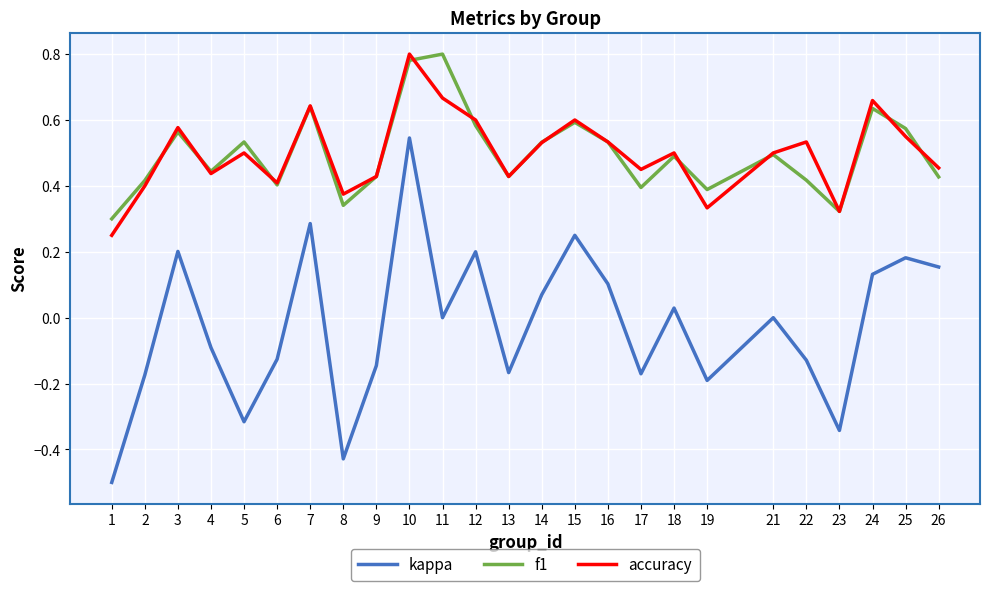

The accuracy series shows 0.6 at 23. True or false?

False